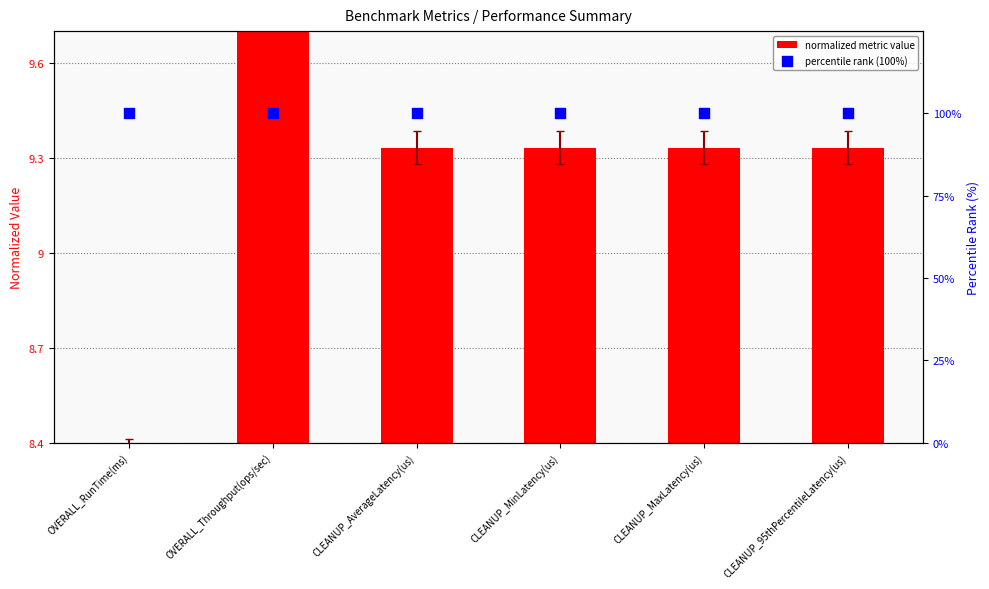

Which series has the largest Y range (max minus min)?

normalized metric value